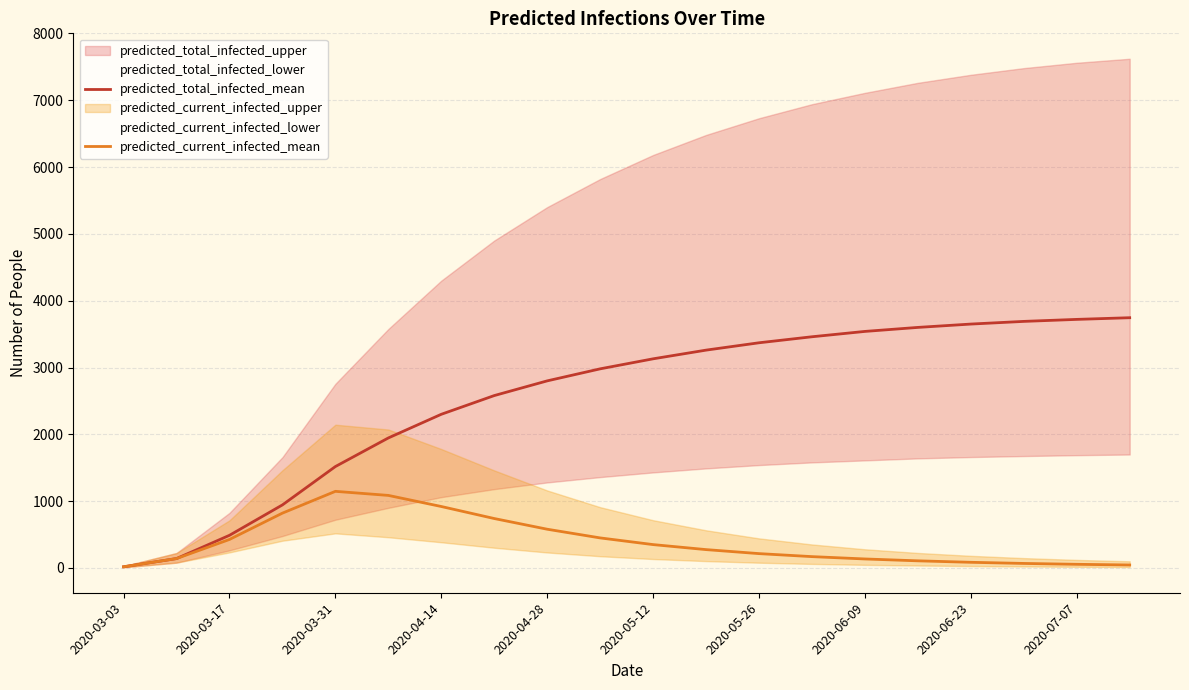

What is the lowest value of the predicted_current_infected_mean series?

18